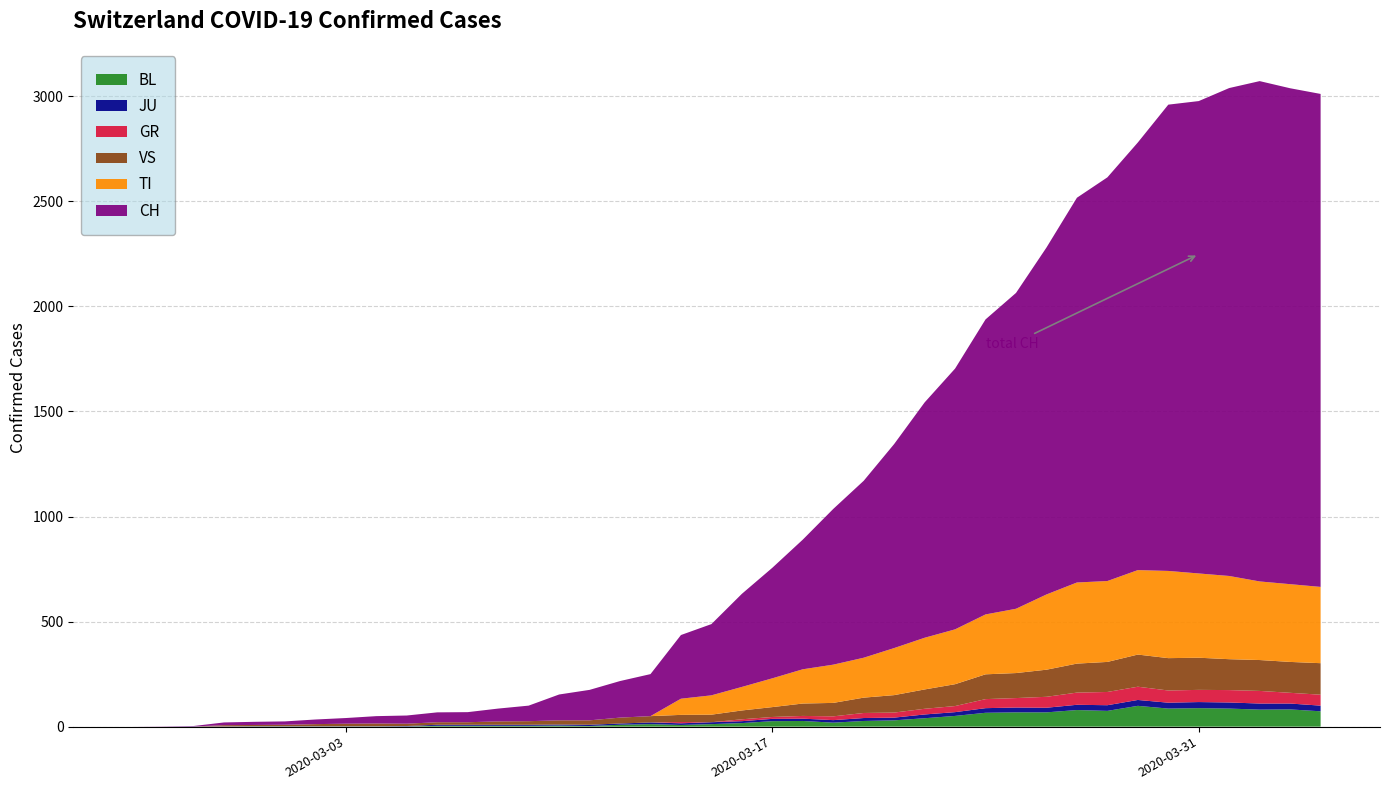

Reading left to right, transcribe all the data shown in this chart.

BL: 0	0	0	0	1	1	1	1	1	1	4	4	4	4	5	3	9	12	8	12	17	26	27	19	27	30	40	51	66	68	68	79	75	99	86	88	86	81	82	73
JU: 0	0	1	1	1	1	1	1	1	2	5	5	5	5	5	6	6	8	8	9	9	11	11	12	14	13	18	18	22	23	22	25	27	28	28	29	29	29	28	27
GR: 0	0	0	0	0	0	0	0	0	0	0	0	0	0	0	0	0	0	6	0	9	9	13	18	24	24	27	29	43	45	52	58	63	63	58	58	59	60	51	52
VS: 0	0	0	6	6	7	10	12	13	11	12	12	16	17	20	21	28	30	34	36	42	47	59	64	73	83	92	104	118	119	129	138	143	153	154	153	147	147	147	150
TI: 0	0	0	0	0	0	0	0	0	0	0	0	0	0	0	0	0	0	77	92	112	137	163	182	190	224	246	261	285	306	358	386	385	402	415	401	396	374	370	363
CH: 0	1	2	13	15	16	22	27	35	39	47	48	61	74	123	145	174	200	303	339	443	526	617	741	842	971	1120	1241	1404	1503	1651	1831	1921	2035	2219	2248	2322	2381	2360	2346